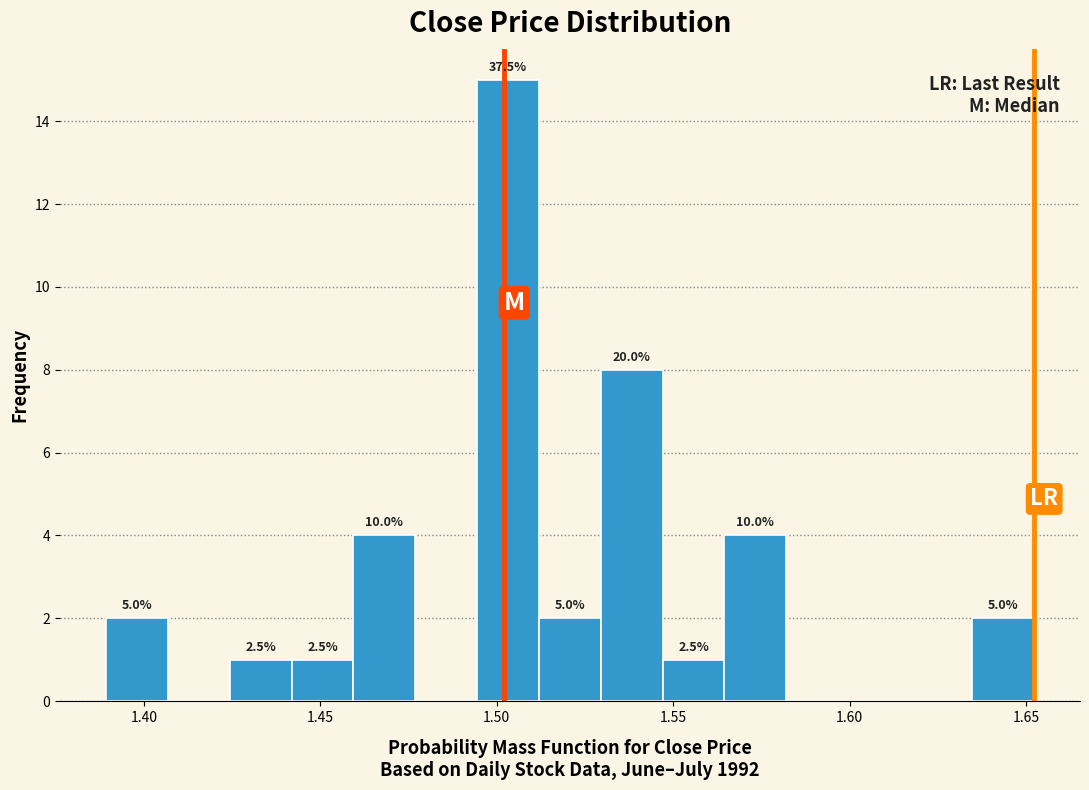

Read against the x-axis, roughly where is the centre of the tallest bar?

1.505